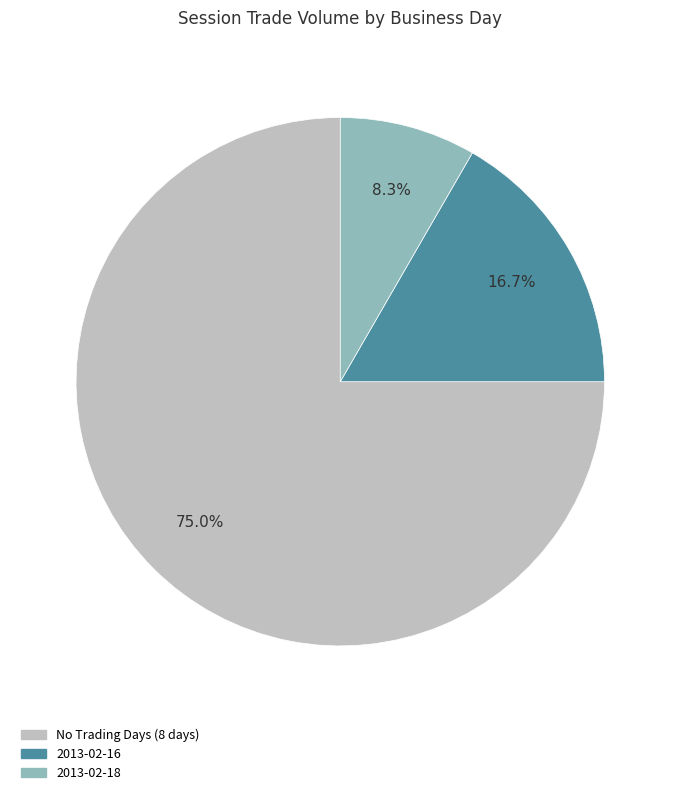

Is there any slice that represents more than half of the pie?

Yes